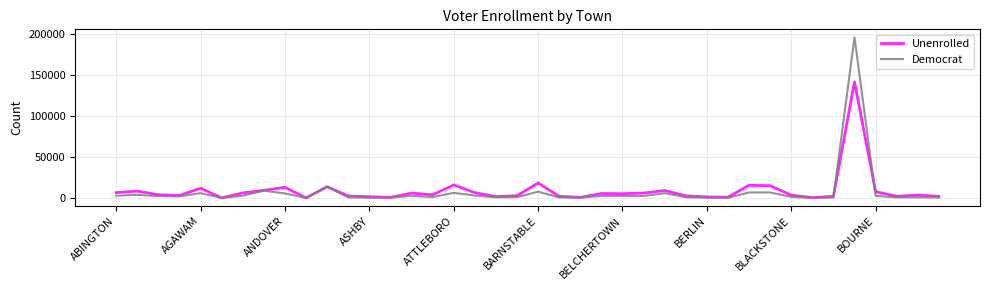

Which series has the widest spread of values?

Democrat